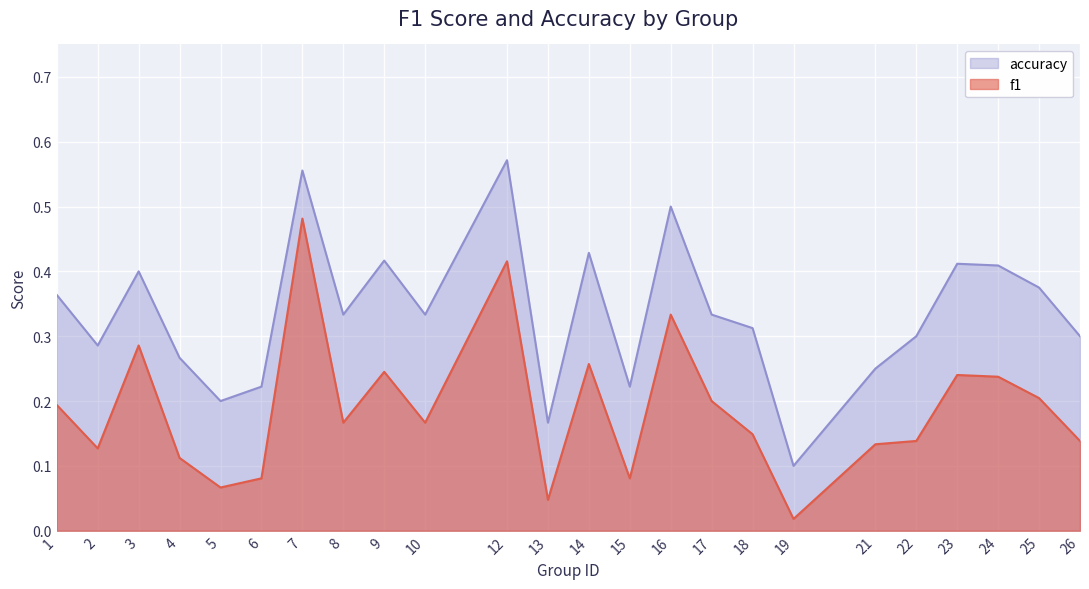

What is the value of the f1 point at the 11th from the left?

0.4